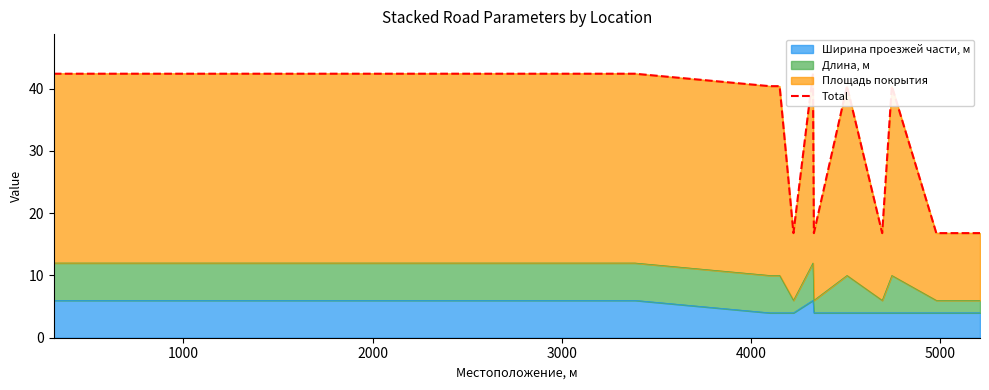

What is the highest value of the Ширина проезжей части, м series?

6